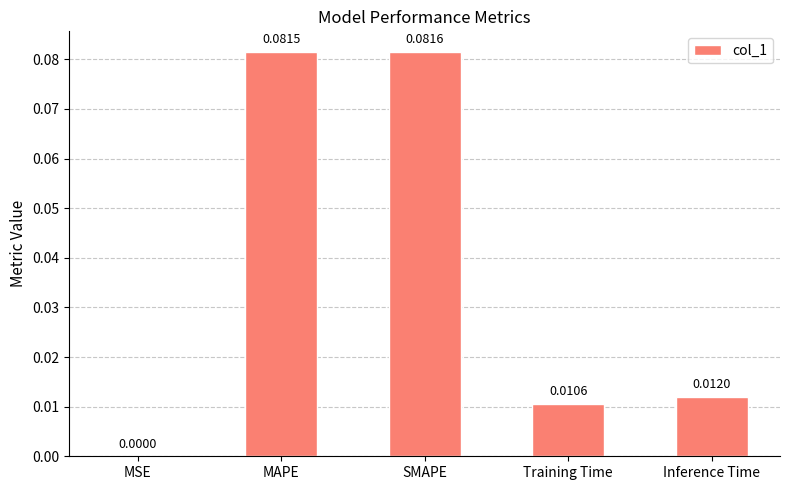

Which label corresponds to the largest value in the chart?

SMAPE